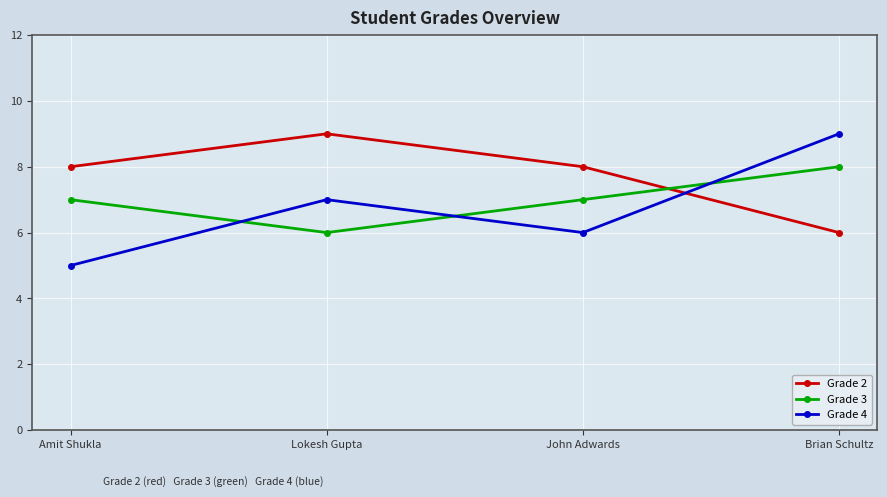

What is the label of the 4th point from the left?

Brian Schultz